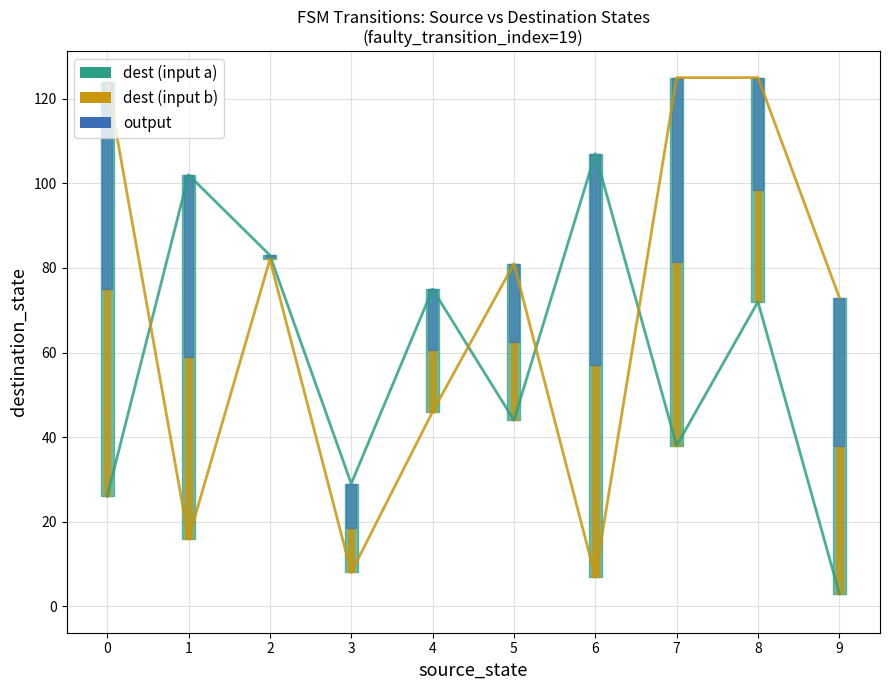

At which category does the chart reach its peak across all series?

7